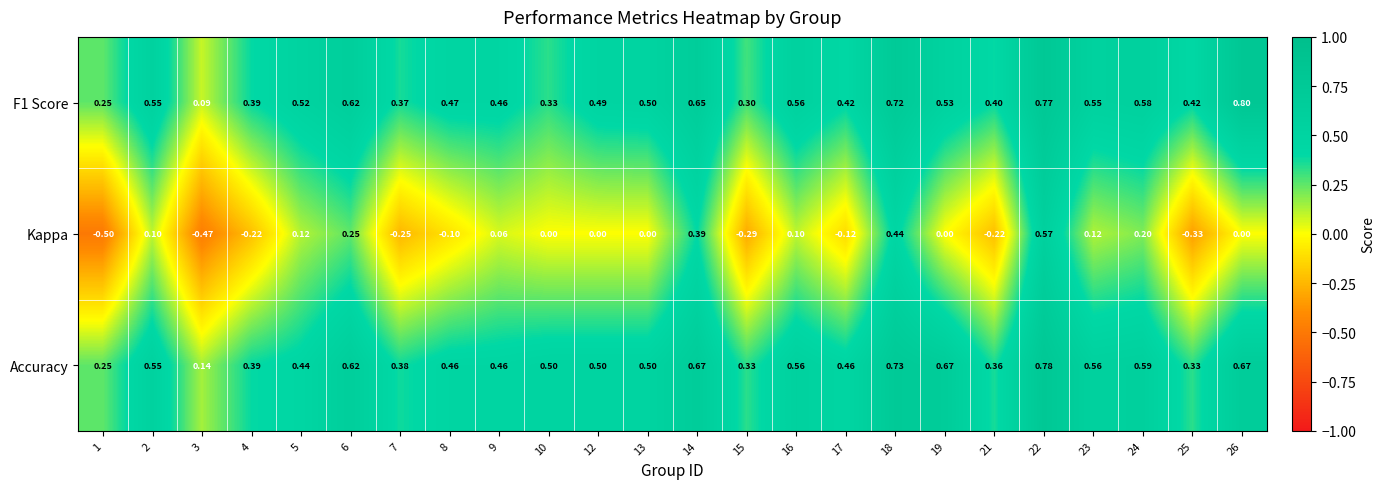

Which series has the largest total across all categories?

Accuracy